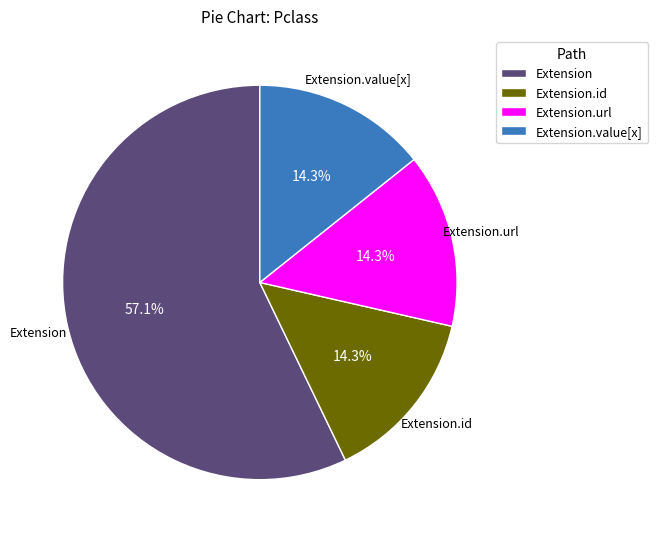

How many slices are in this pie chart?

4